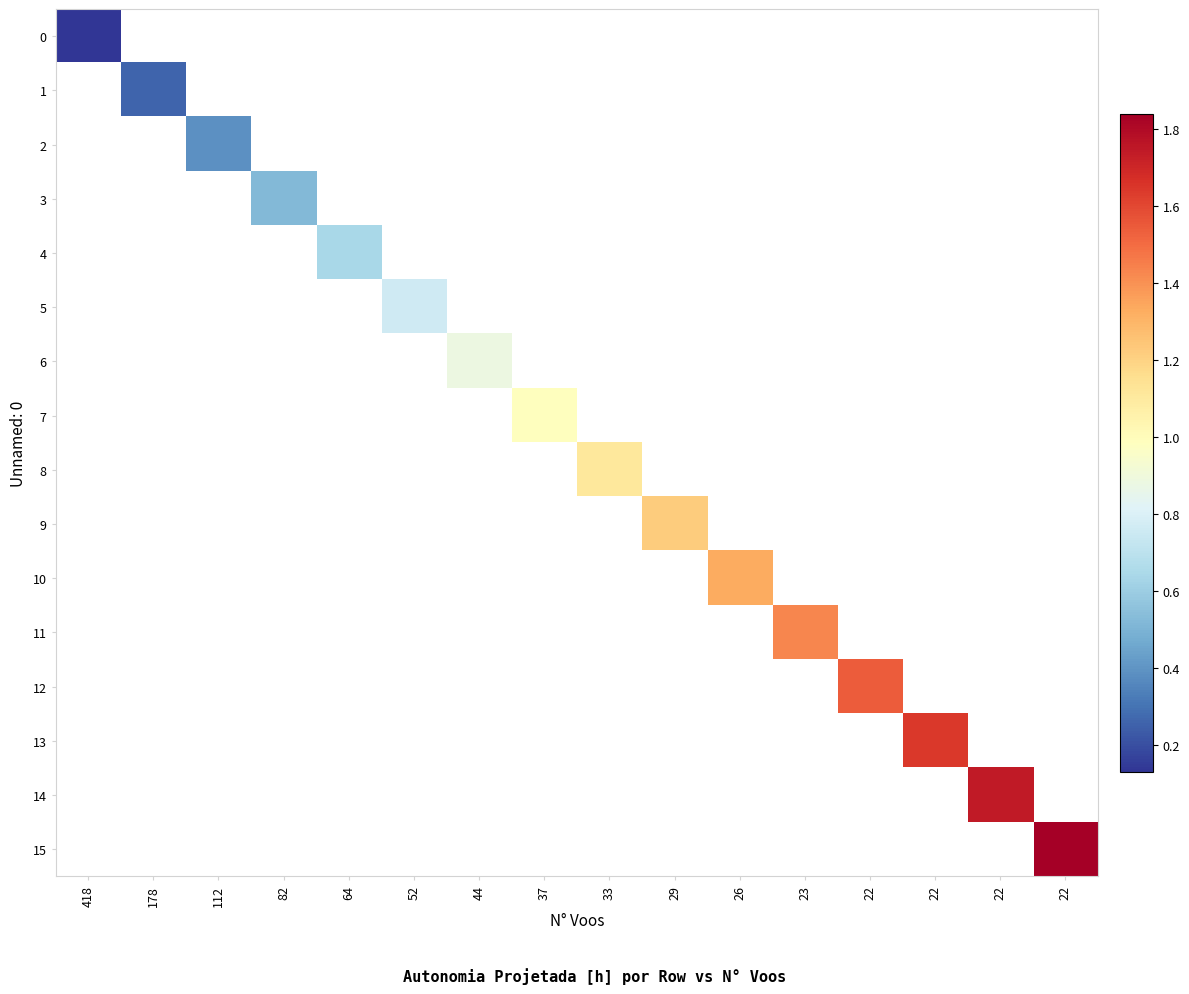

List the labels in order of 5 value, smallest first.

418, 178, 112, 82, 64, 52, 44, 37, 33, 29, 26, 23, 22, 22, 22, 22